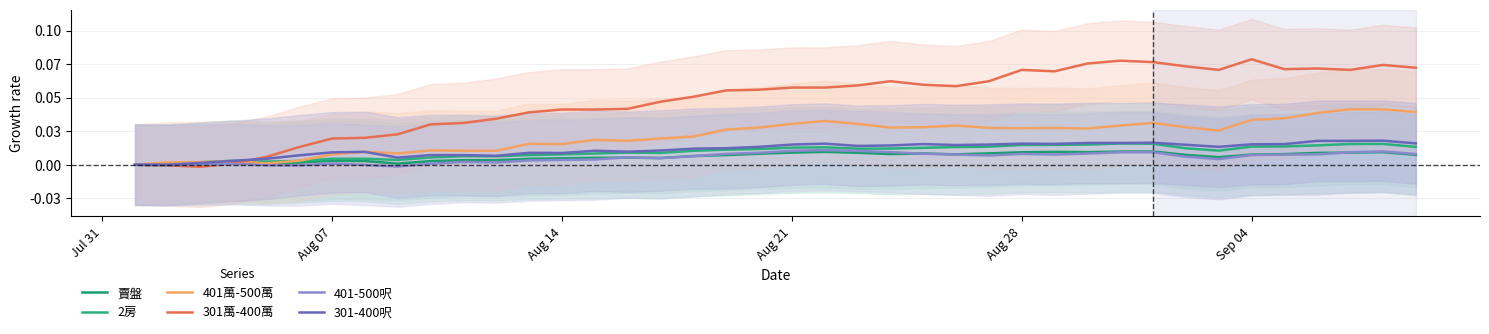

Reading left to right, extract all data points from this chart.

賣盤: 0.0	-0.0	0.0	0.0	0.0	0.0	0.0	0.0	0.0	0.0	0.0	0.0	0.0	0.0	0.0	0.0	0.0	0.0	0.0	0.0	0.0	0.0	0.0	0.0	0.0	0.0	0.0	0.0	0.0	0.0	0.0	0.0	0.0	0.0	0.0	0.0	0.0	0.0	0.0	0.0
2房: 0.0	0.0	0.0	0.0	0.0	0.0	0.0	0.0	0.0	0.0	0.0	0.0	0.0	0.0	0.0	0.0	0.0	0.0	0.0	0.0	0.0	0.0	0.0	0.0	0.0	0.0	0.0	0.0	0.0	0.0	0.0	0.0	0.0	0.0	0.0	0.0	0.0	0.0	0.0	0.0
401萬-500萬: 0.0	0.0	0.0	0.0	0.0	0.0	0.0	0.0	0.0	0.0	0.0	0.0	0.0	0.0	0.0	0.0	0.0	0.0	0.0	0.0	0.0	0.0	0.0	0.0	0.0	0.0	0.0	0.0	0.0	0.0	0.0	0.0	0.0	0.0	0.0	0.0	0.0	0.0	0.0	0.0
301萬-400萬: 0.0	-0.0	-0.0	0.0	0.0	0.0	0.0	0.0	0.0	0.0	0.0	0.0	0.0	0.0	0.0	0.0	0.0	0.1	0.1	0.1	0.1	0.1	0.1	0.1	0.1	0.1	0.1	0.1	0.1	0.1	0.1	0.1	0.1	0.1	0.1	0.1	0.1	0.1	0.1	0.1
401-500呎: 0.0	-0.0	0.0	0.0	-0.0	-0.0	0.0	-0.0	-0.0	0.0	0.0	0.0	0.0	0.0	0.0	0.0	0.0	0.0	0.0	0.0	0.0	0.0	0.0	0.0	0.0	0.0	0.0	0.0	0.0	0.0	0.0	0.0	0.0	0.0	0.0	0.0	0.0	0.0	0.0	0.0
301-400呎: 0.0	0.0	0.0	0.0	0.0	0.0	0.0	0.0	0.0	0.0	0.0	0.0	0.0	0.0	0.0	0.0	0.0	0.0	0.0	0.0	0.0	0.0	0.0	0.0	0.0	0.0	0.0	0.0	0.0	0.0	0.0	0.0	0.0	0.0	0.0	0.0	0.0	0.0	0.0	0.0